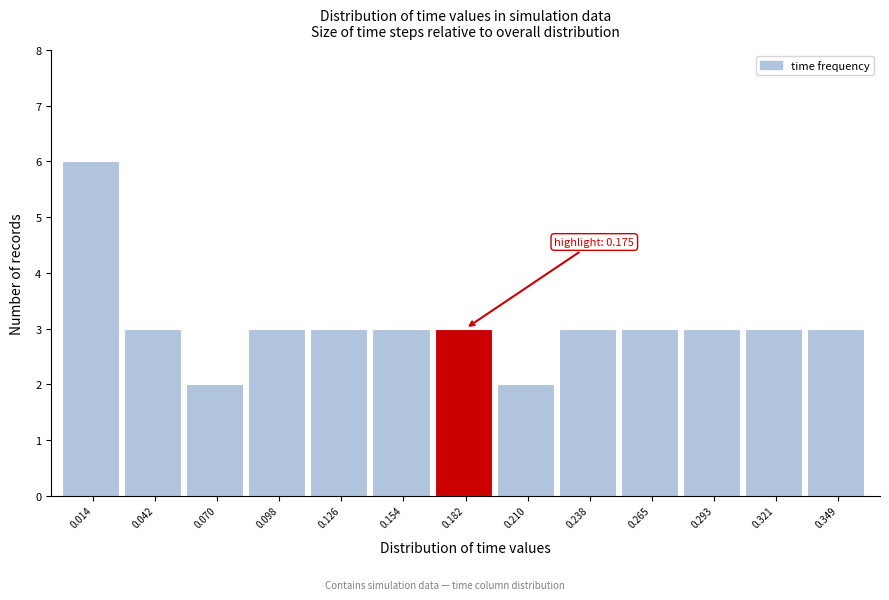

Which range on the x-axis has the tallest bar?

0.000 to 0.030